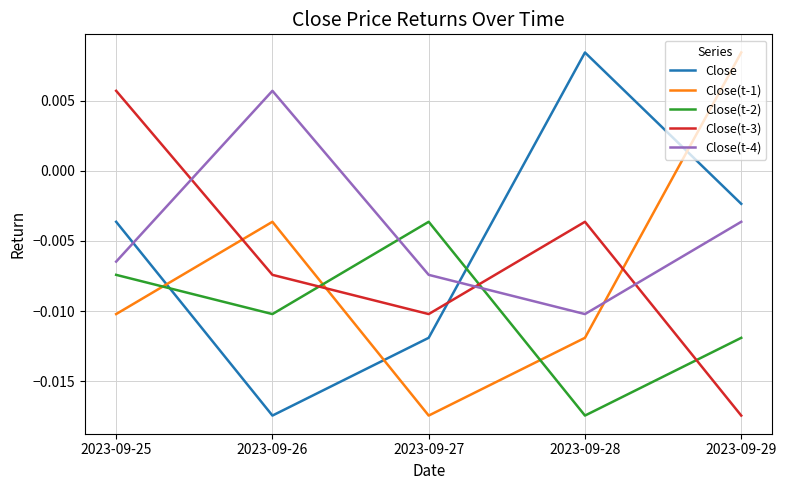

Where is the first local maximum for Close(t-2)?

2023-09-27